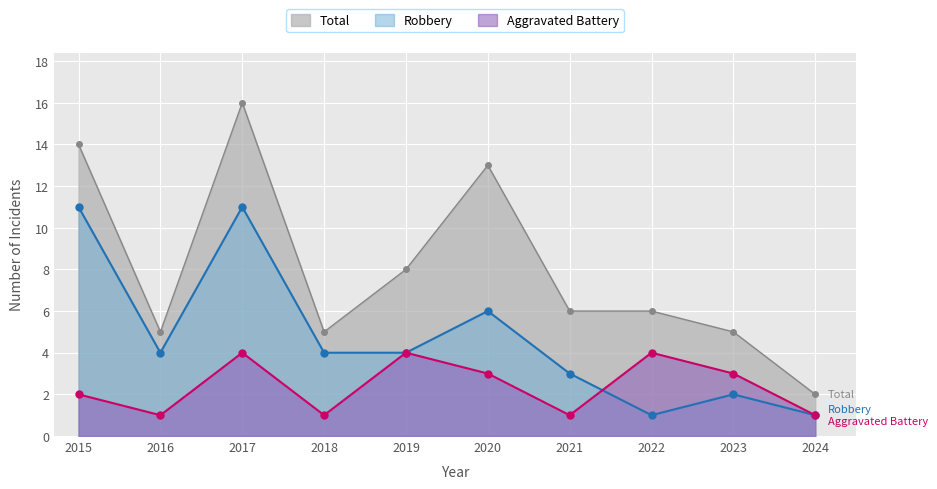

Reading left to right, transcribe all the data shown in this chart.

Total: 2015=14	2016=5	2017=16	2018=5	2019=8	2020=13	2021=6	2022=6	2023=5	2024=2
Robbery: 2015=11	2016=4	2017=11	2018=4	2019=4	2020=6	2021=3	2022=1	2023=2	2024=1
Aggravated Battery: 2015=2	2016=1	2017=4	2018=1	2019=4	2020=3	2021=1	2022=4	2023=3	2024=1